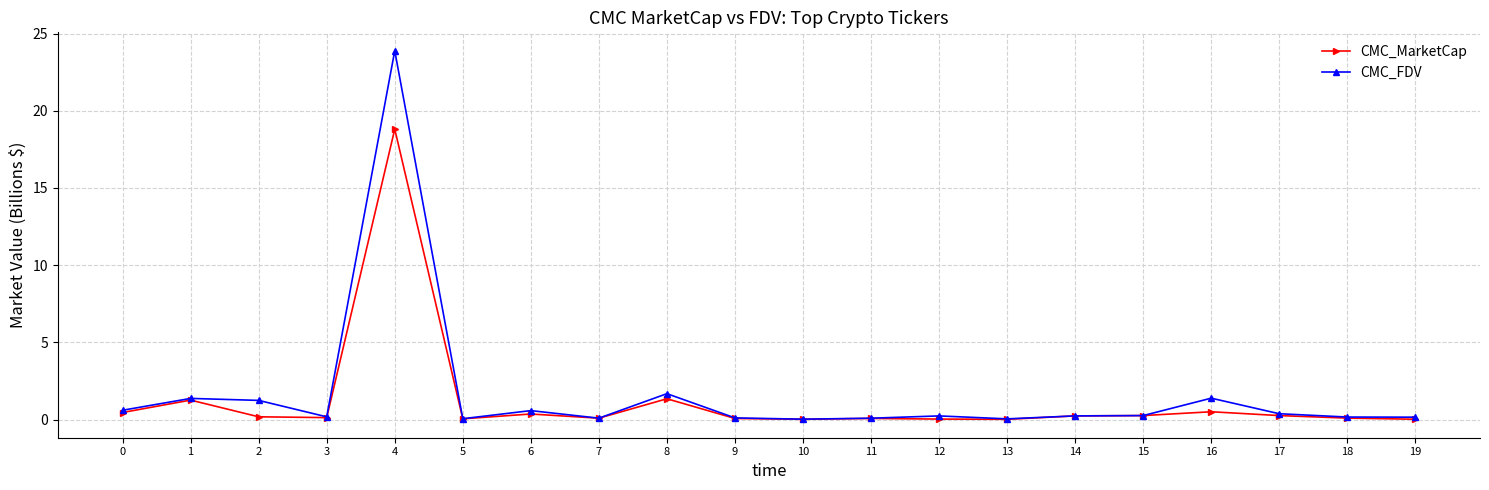

Is it true that CMC_MarketCap equals 2.3 at 8?

False